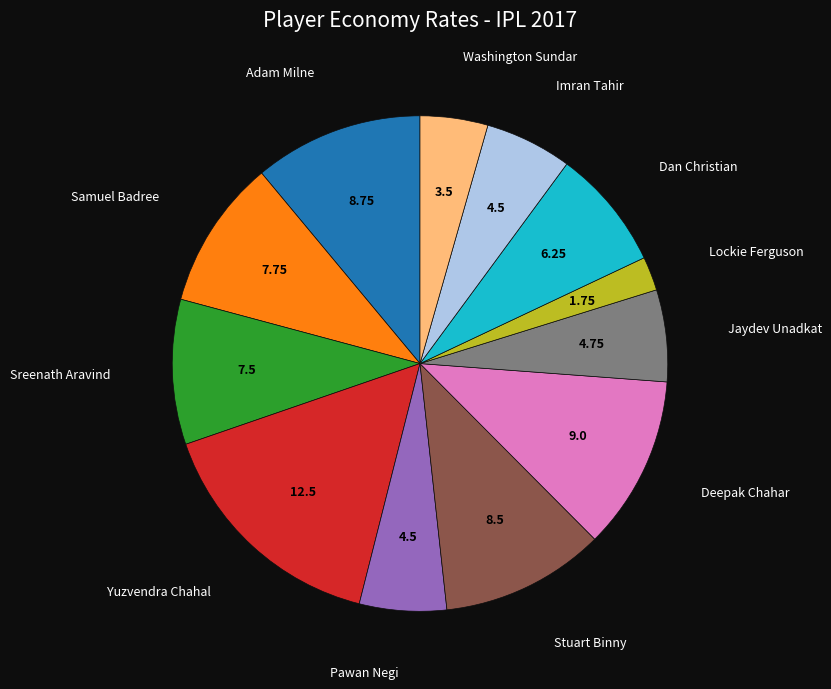

Do Yuzvendra Chahal and Lockie Ferguson together represent more than half of the pie?

No